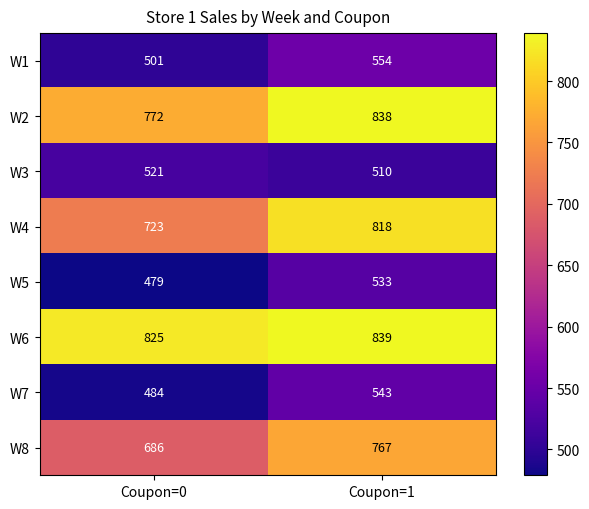

What is the sum of the W2 values at Coupon=0 and Coupon=1?

1610